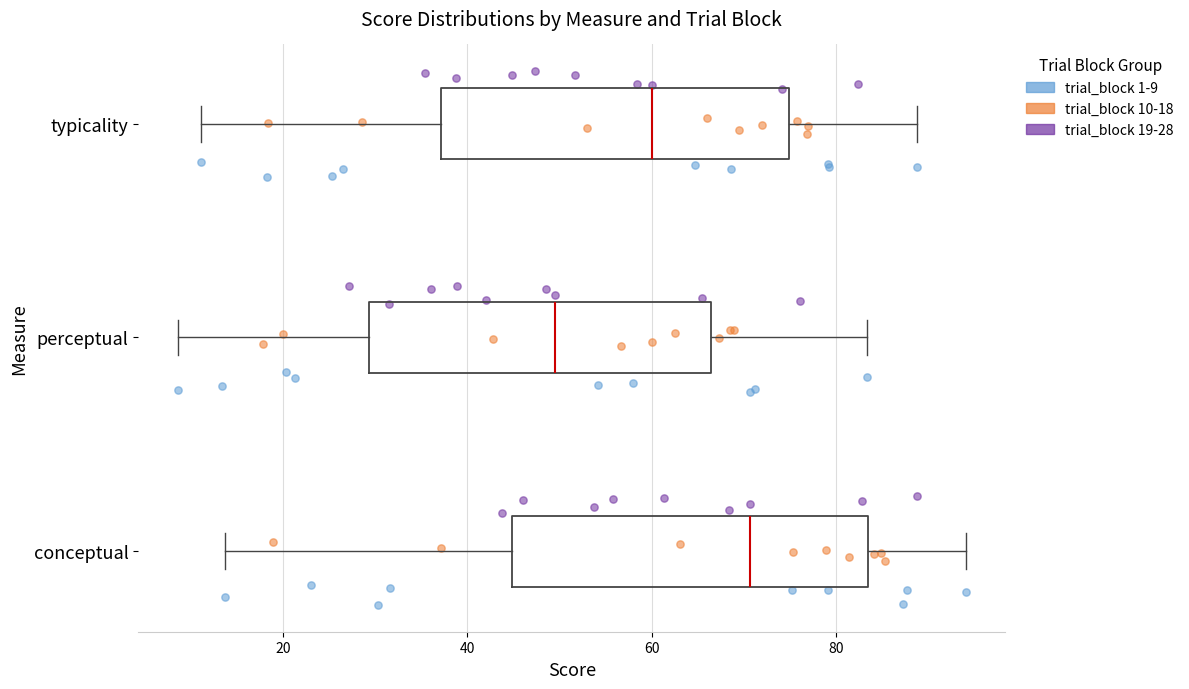

Which box has the furthest to the left median line?

perceptual